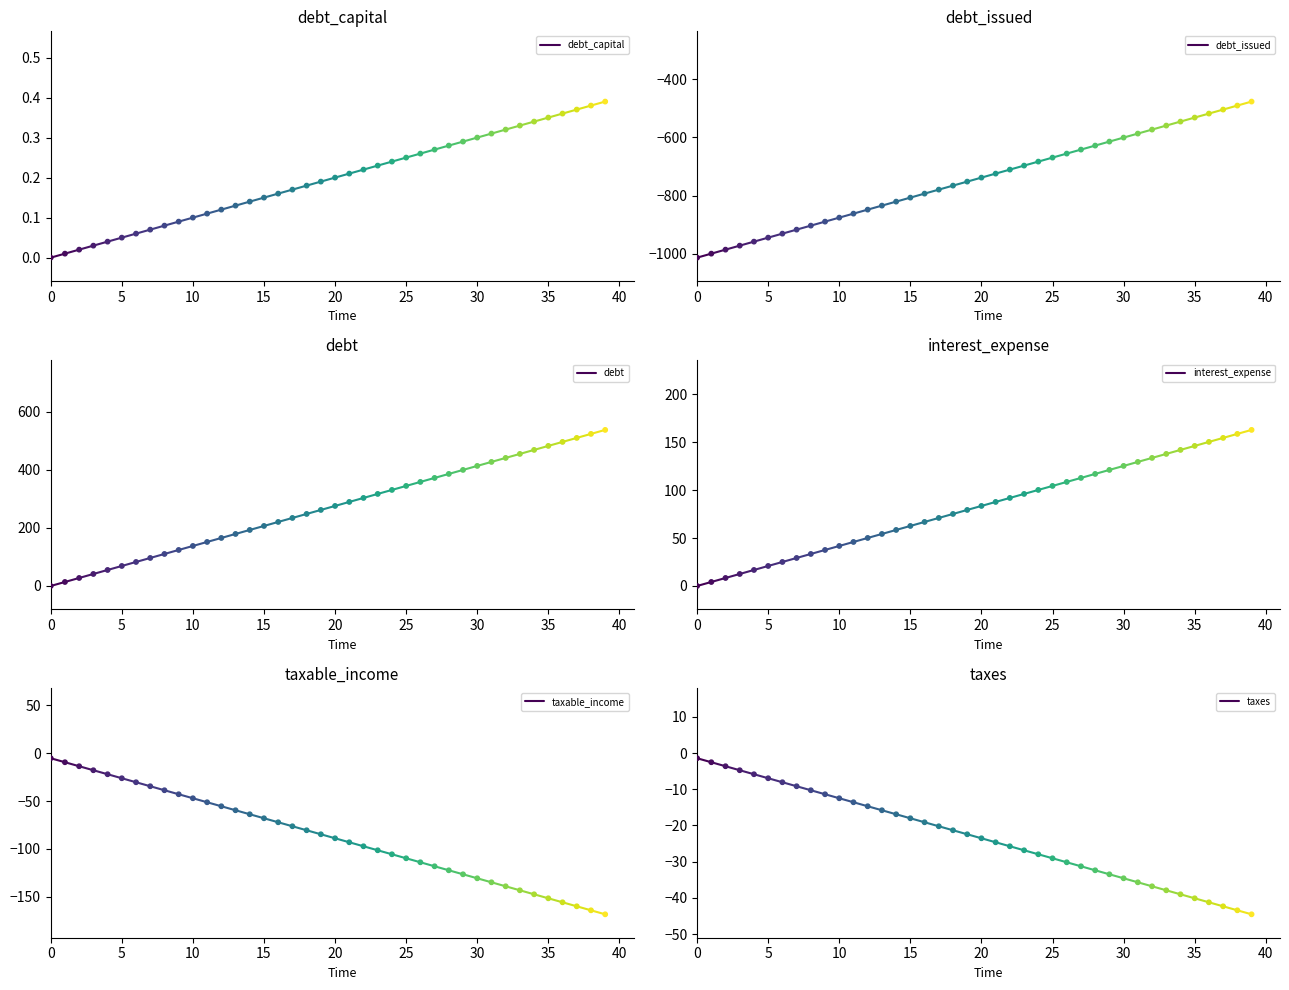

Which series has the largest Y range (max minus min)?

debt_issued